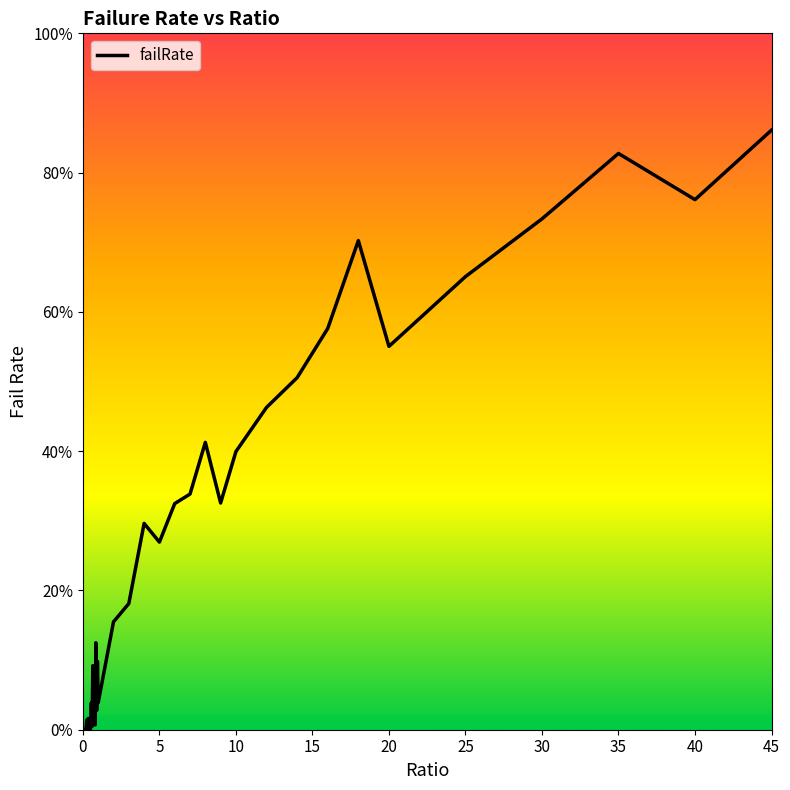

Is this an area chart (filled region under the line)?

No